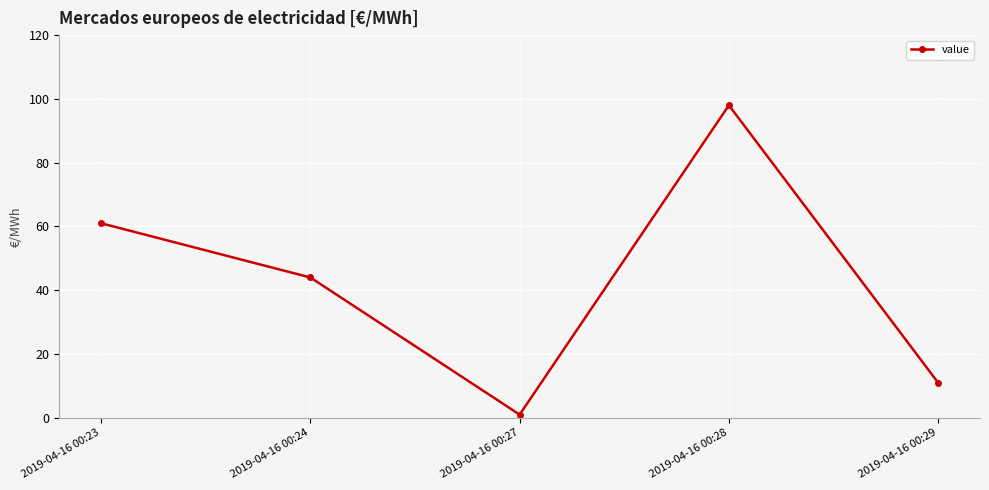

Does the chart display data point markers on the line(s)?

Yes